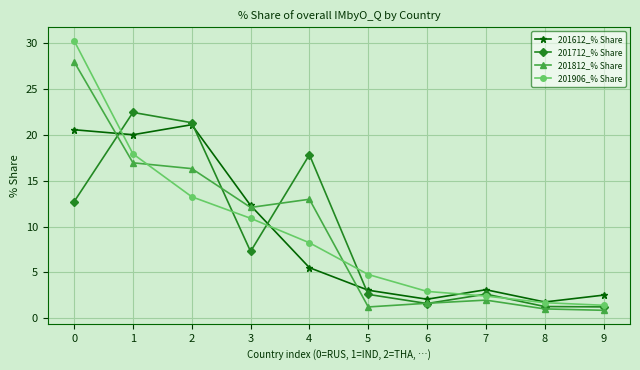

What is the minimum value shown in the chart?

0.8